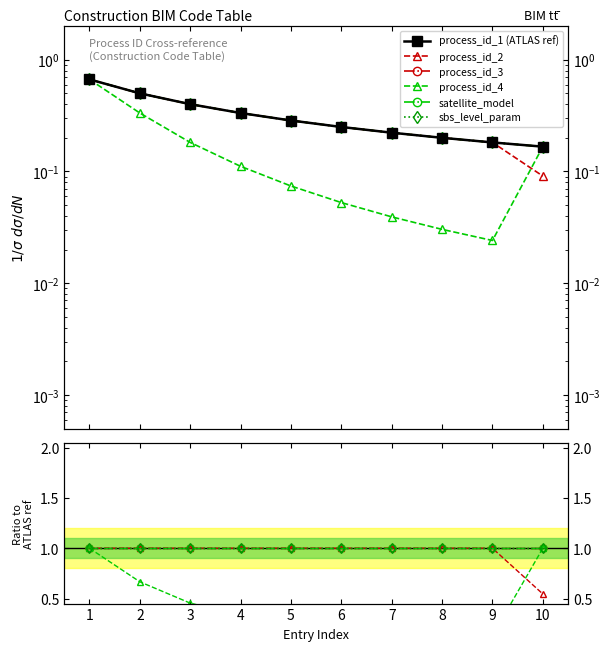

Which series ends up on top after the final intersection of process_id_4 and process_id_2?

process_id_4